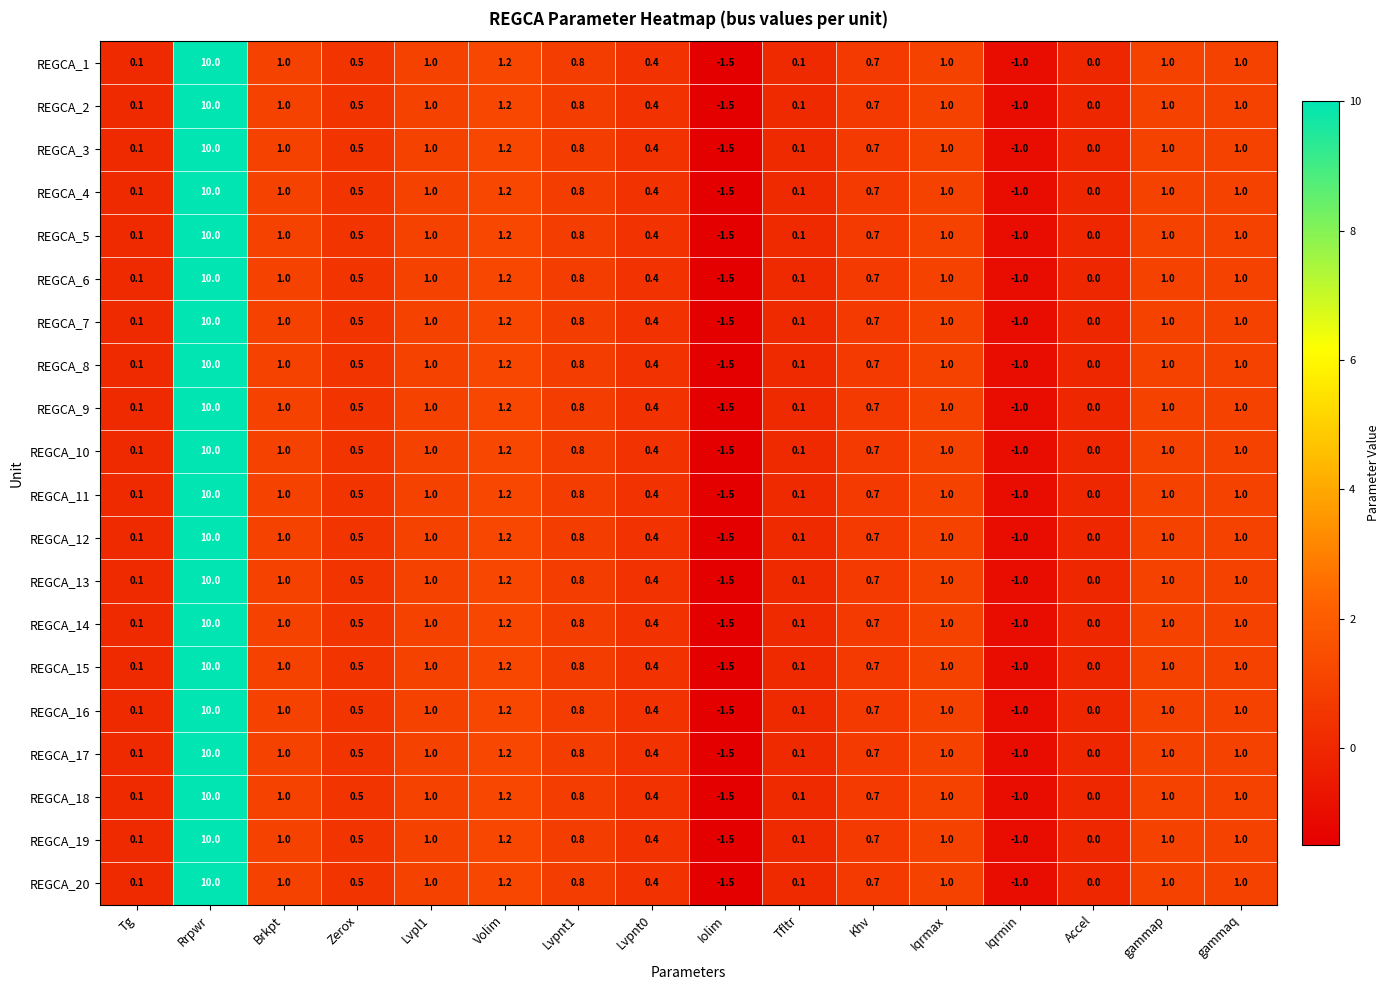

What is the sum of all REGCA_2 values?

16.3